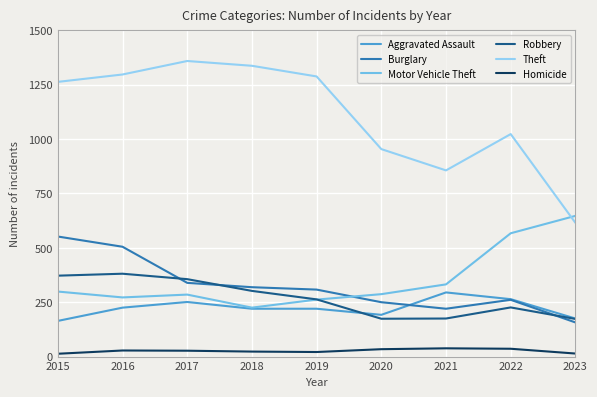

True or false: Robbery and Theft intersect in this chart.

False